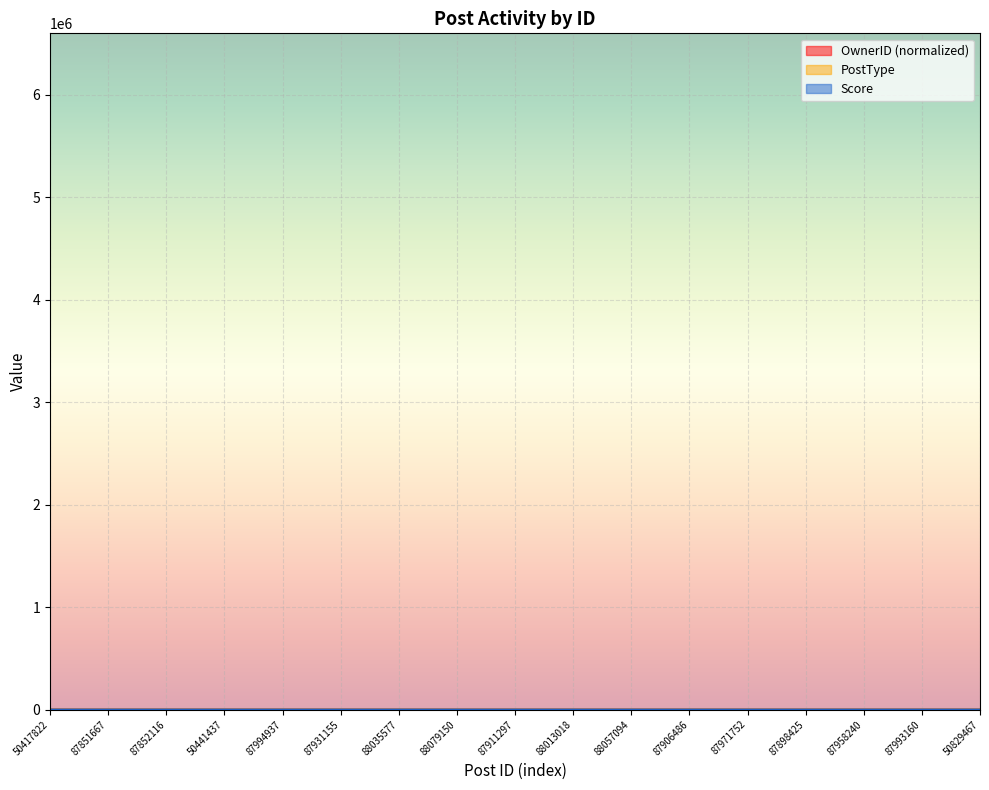

Reading left to right, list all the values displayed in this chart.

Score: 1.0	0.0	0.0	1.0	0.0	0.0	0.0	0.0	0.0	0.0	0.0	0.0	0.0	0.0	0.0	0.0	0.0
PostType: 1.0	3.0	3.0	2.0	3.0	3.0	3.0	3.0	3.0	3.0	3.0	3.0	3.0	3.0	3.0	3.0	2.0
OwnerID: 1.8	1.5	1.8	6.0	1.8	6.0	1.8	1.8	1.8	6.0	6.0	6.0	6.0	1.8	1.8	1.8	5.2